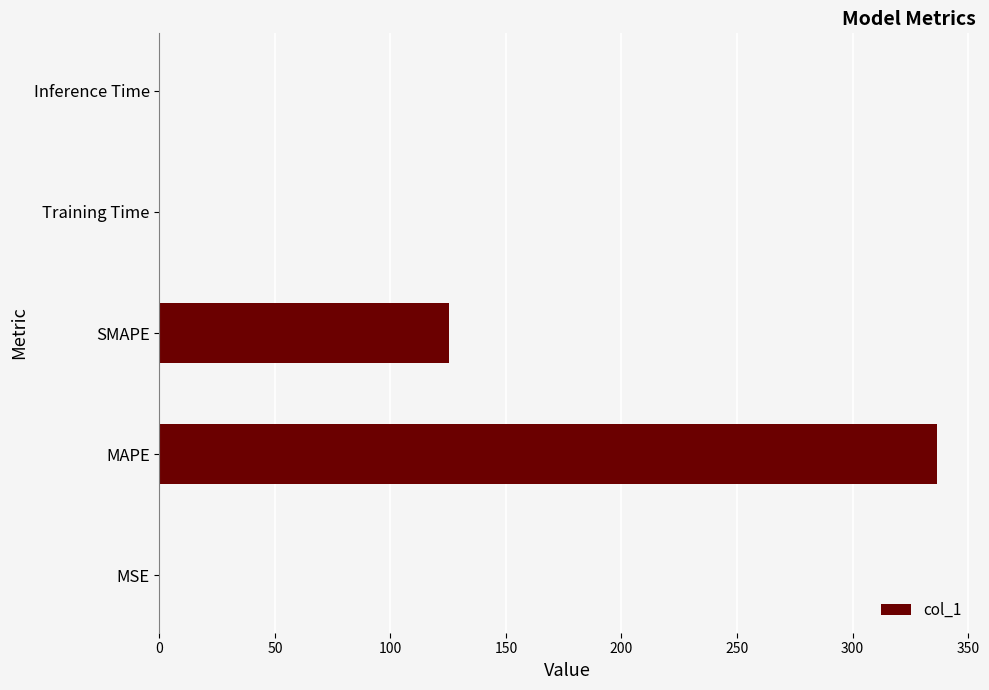

Which category has the highest value across all series?

MAPE